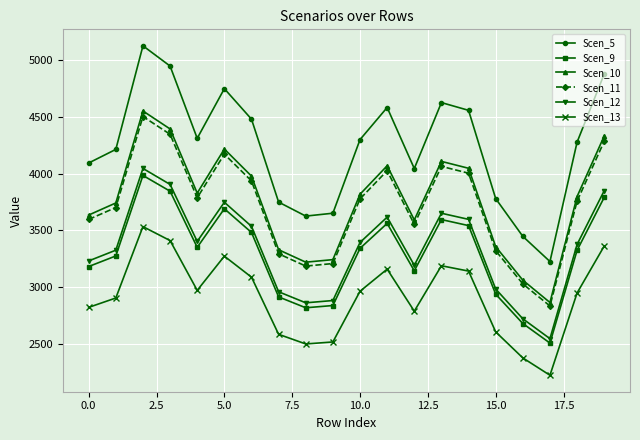

Which series has the largest range (max minus min)?

Scen_5